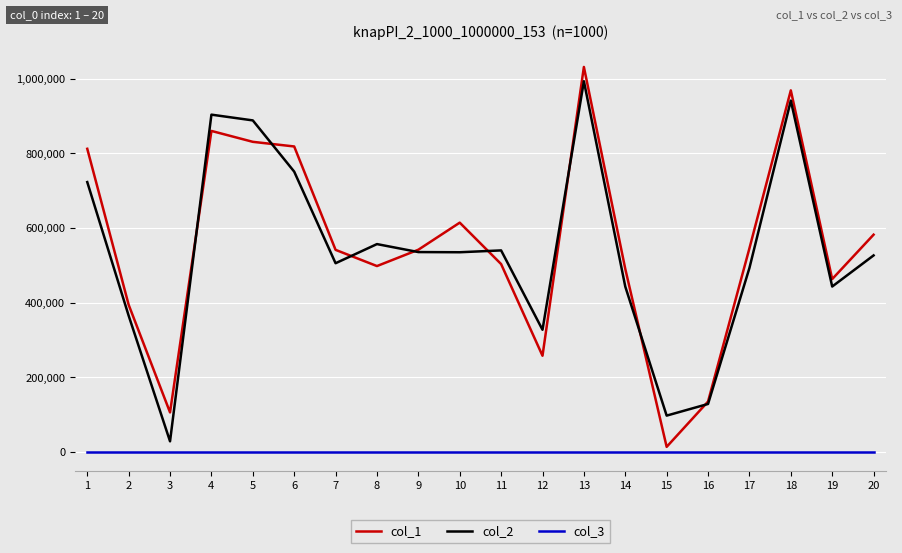

The value of col_3 at 1 is 1. True or false?

True